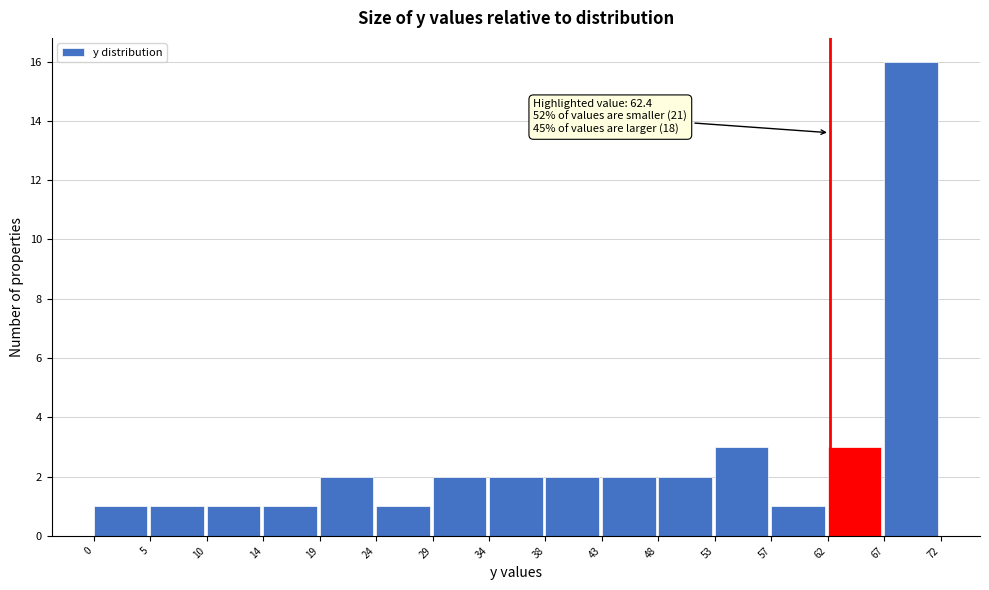

Over which range of the x-axis is the bar tallest?

67 to 72